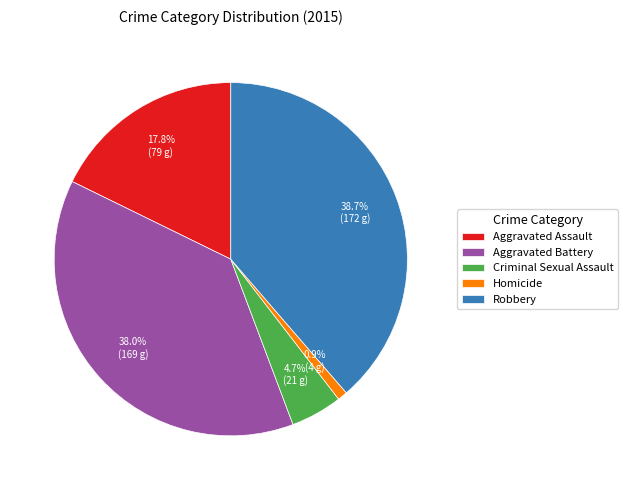

What is the total percentage of Criminal Sexual Assault and Homicide?

5.6%